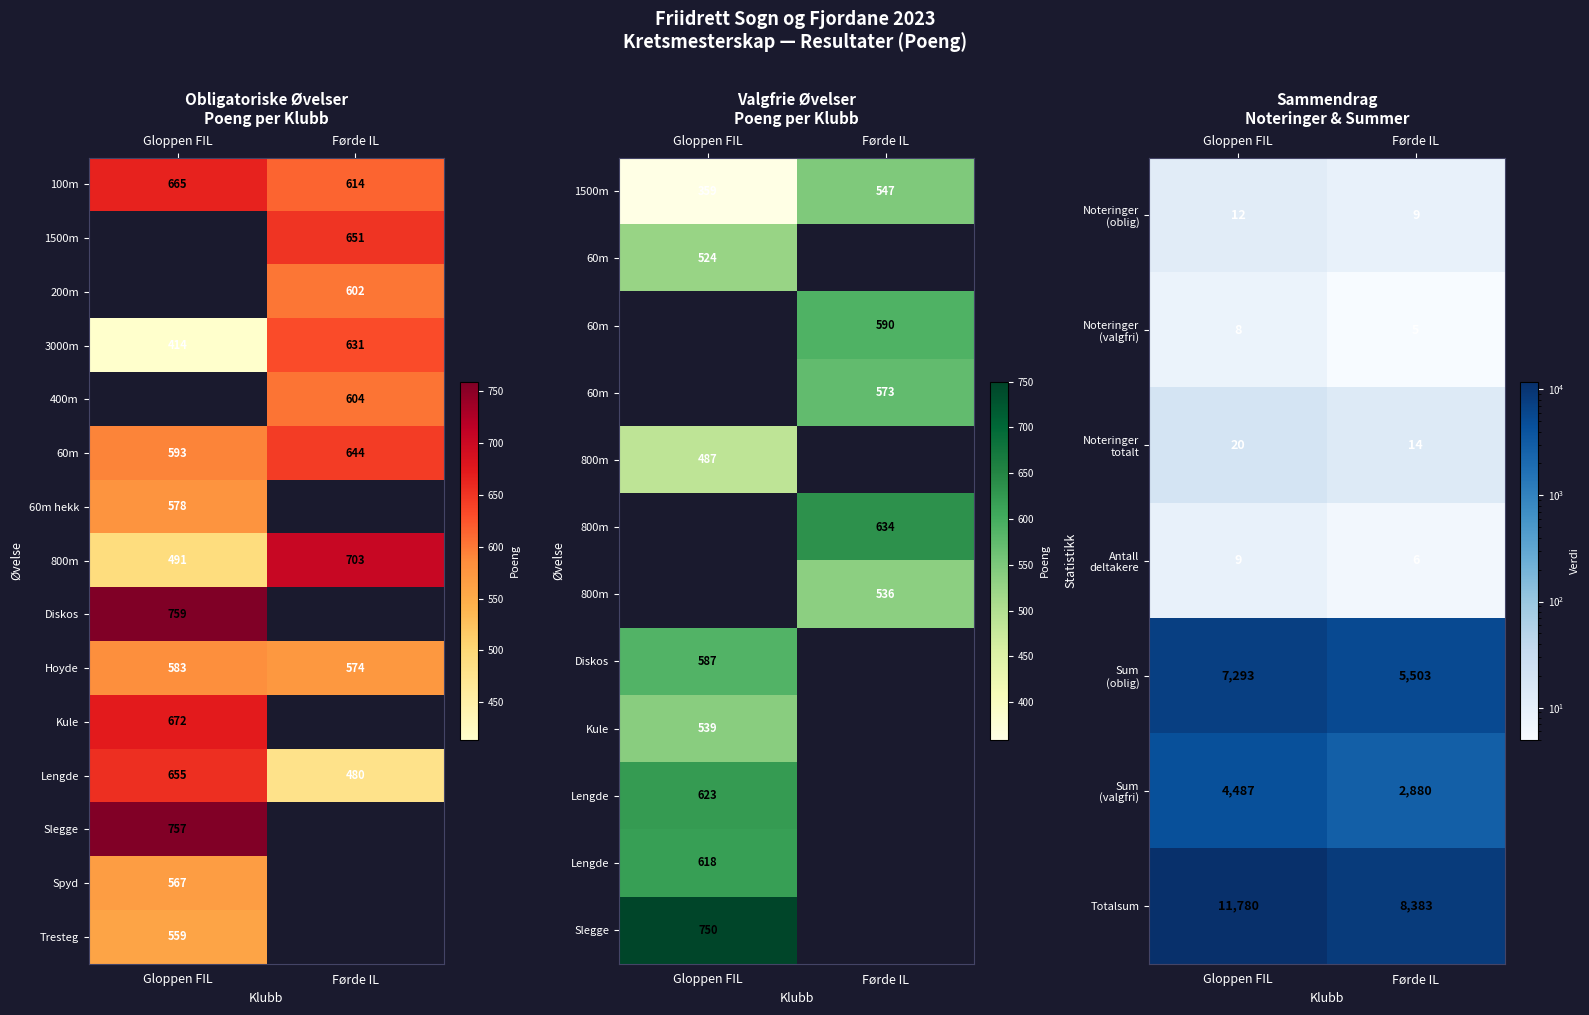

The 3000m series shows 631 at Førde IL. True or false?

True